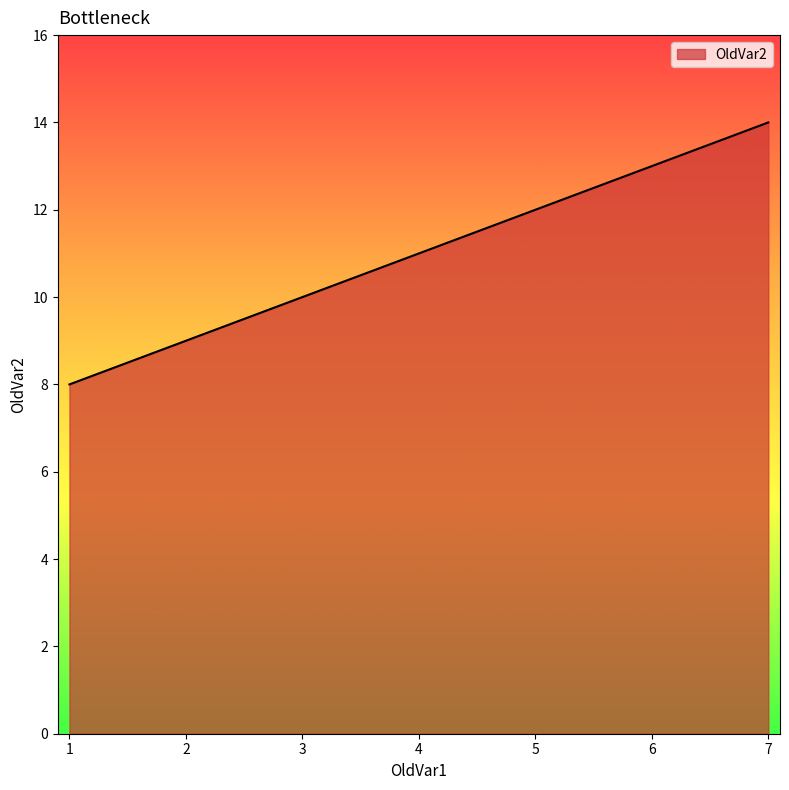

List the labels in order of value, smallest first.

1, 2, 3, 4, 5, 6, 7